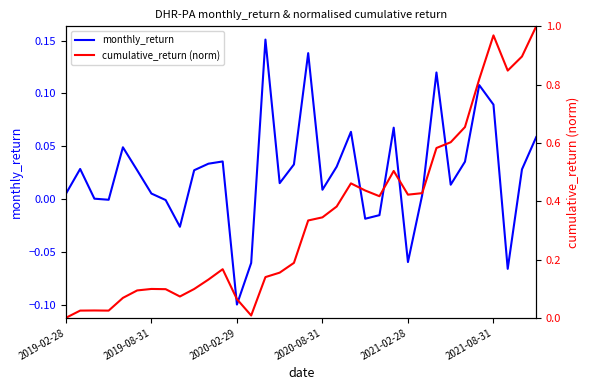

Reading left to right, what are all the values shown in this chart?

monthly_return: 0.0	0.0	0.0	-0.0	0.0	0.0	0.0	-0.0	-0.0	0.0	0.0	0.0	-0.1	-0.1	0.2	0.0	0.0	0.1	0.0	0.0	0.1	-0.0	-0.0	0.1	-0.1	0.0	0.1	0.0	0.0	0.1	0.1	-0.1	0.0	0.1
cumulative_return (norm): 0.0	0.0	0.0	0.0	0.1	0.1	0.1	0.1	0.1	0.1	0.1	0.2	0.1	0.0	0.1	0.2	0.2	0.3	0.3	0.4	0.5	0.4	0.4	0.5	0.4	0.4	0.6	0.6	0.7	0.8	1.0	0.8	0.9	1.0